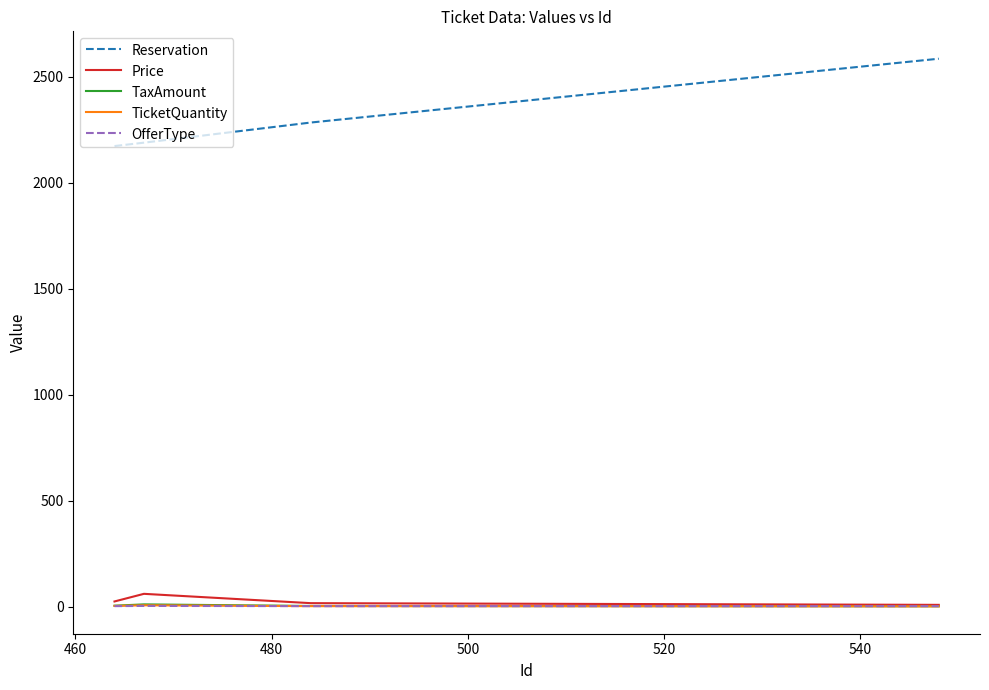

Which series has the largest total across all categories?

Reservation